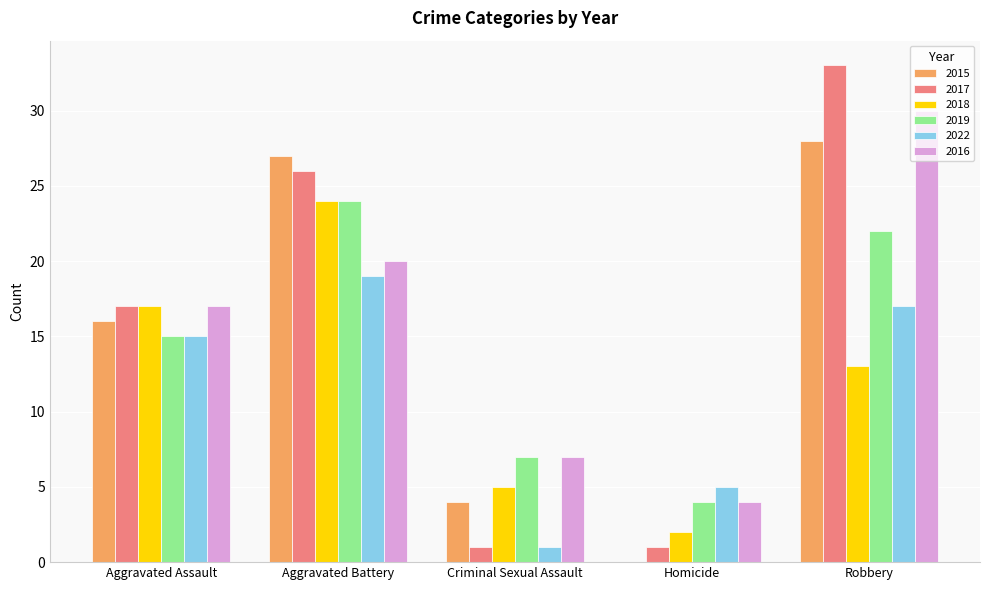

Which series changed the most between Homicide and Robbery?

2017